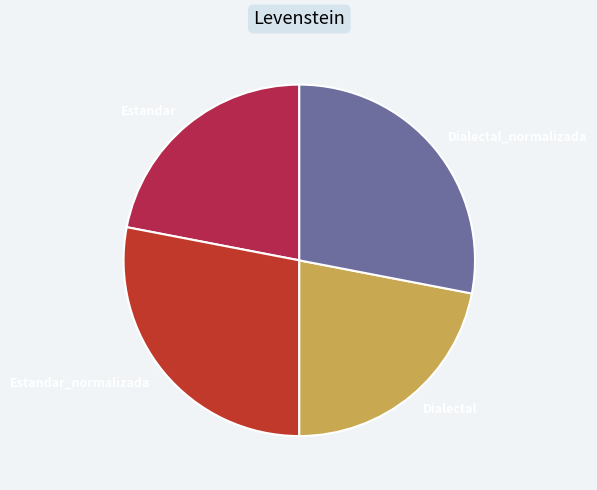

Is it true that Dialectal_normalizada is 38% of the pie?

False